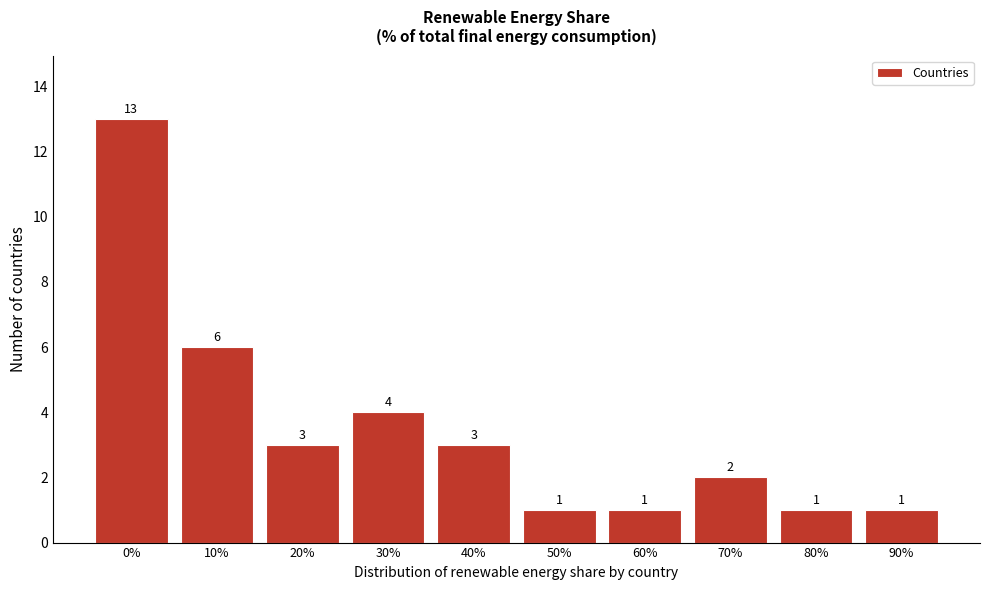

Reading left to right, transcribe all the data shown in this chart.

13	6	3	4	3	1	1	2	1	1